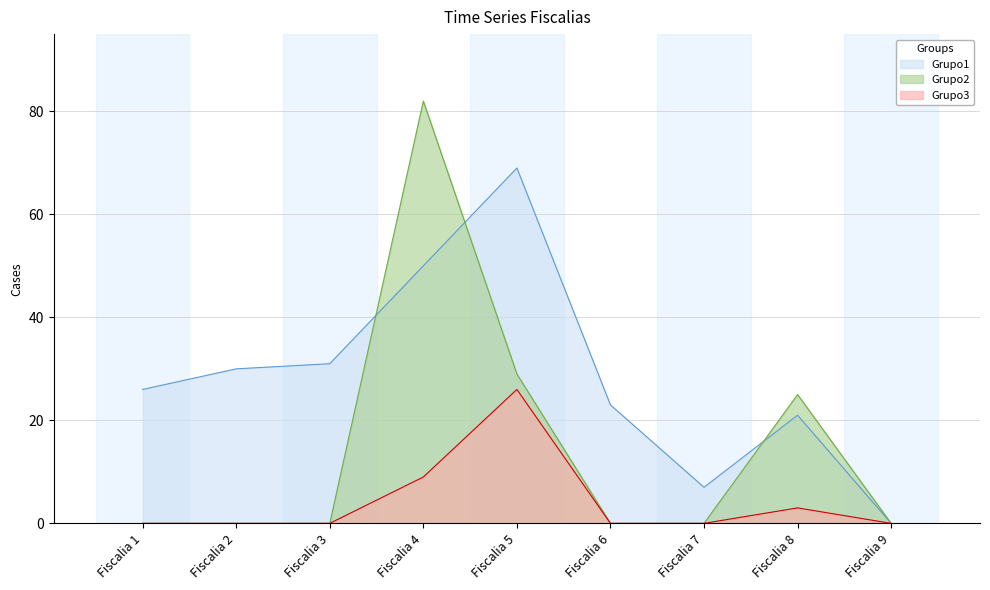

How many lines are shown in the chart?

3